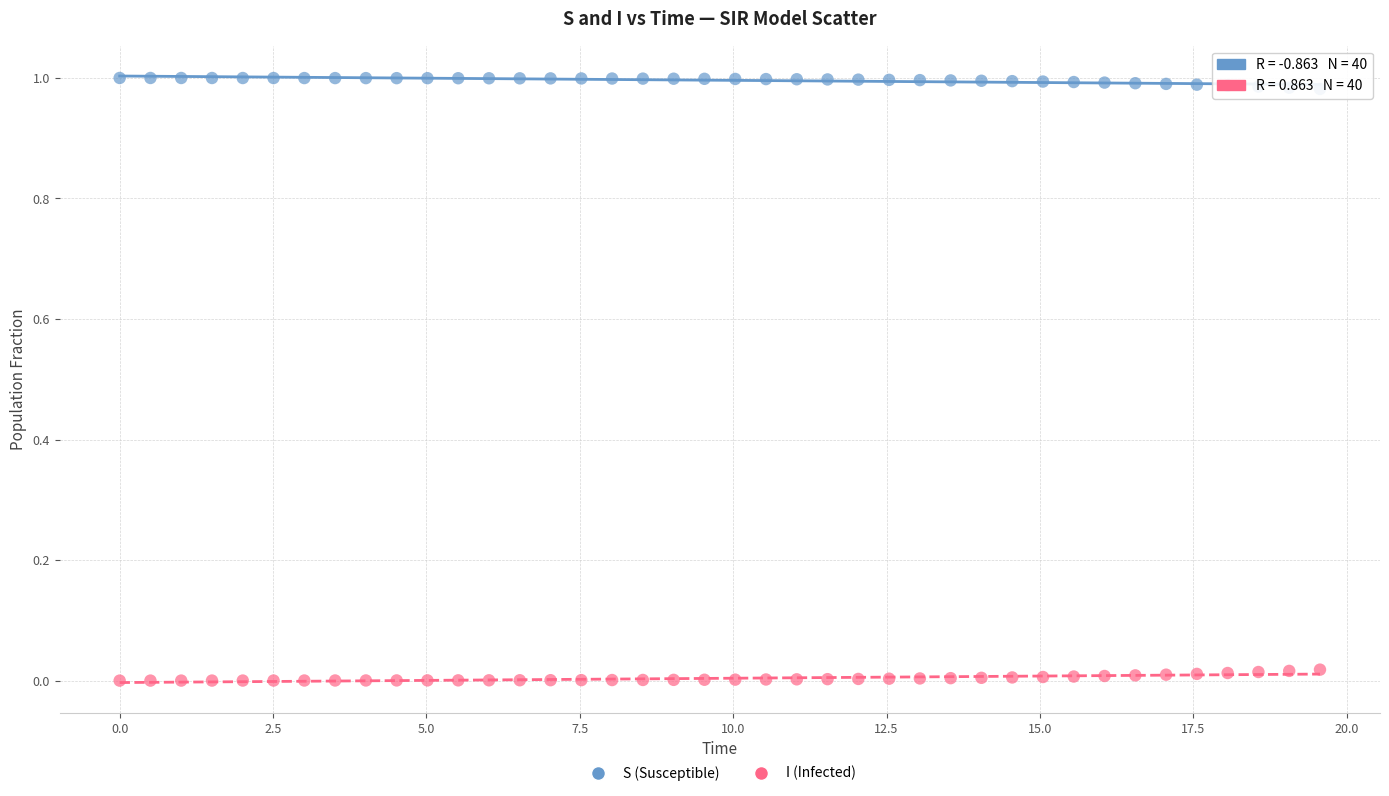

What are all the series names shown in the legend?

S (Susceptible), I (Infected)